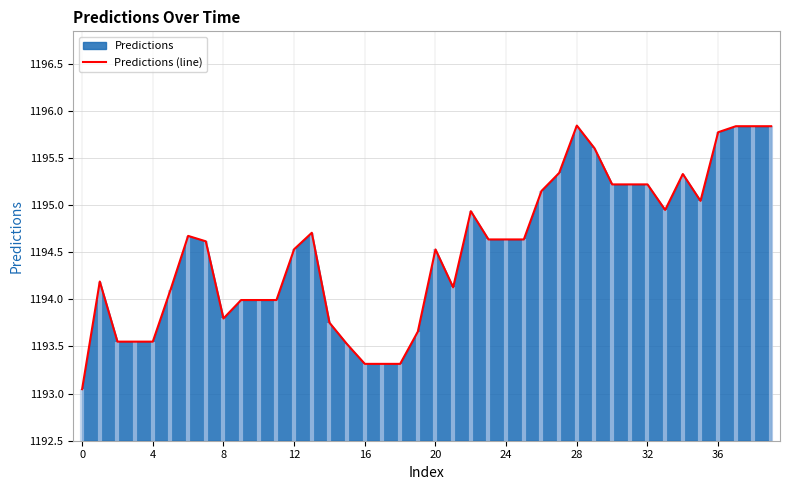

The value at 36 is 728.1. True or false?

False